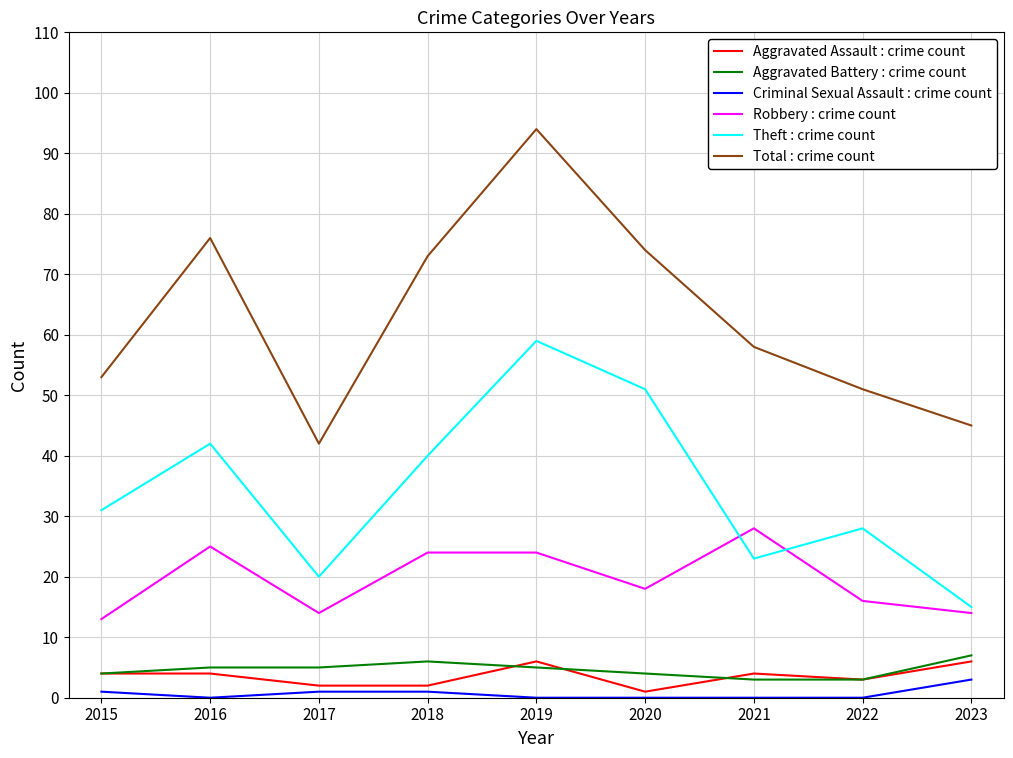

What are all the series names shown in the legend?

Aggravated Assault : crime count, Aggravated Battery : crime count, Criminal Sexual Assault : crime count, Robbery : crime count, Theft : crime count, Total : crime count